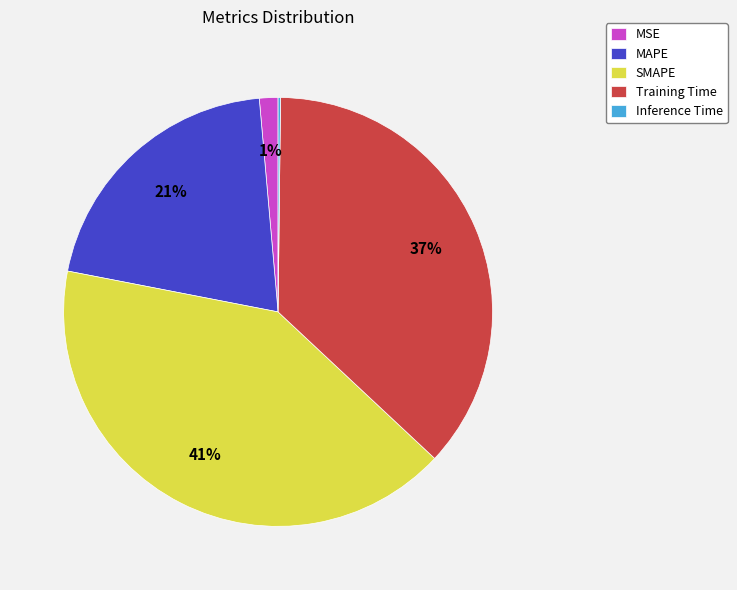

The Training Time slice represents 37% of the pie. True or false?

True